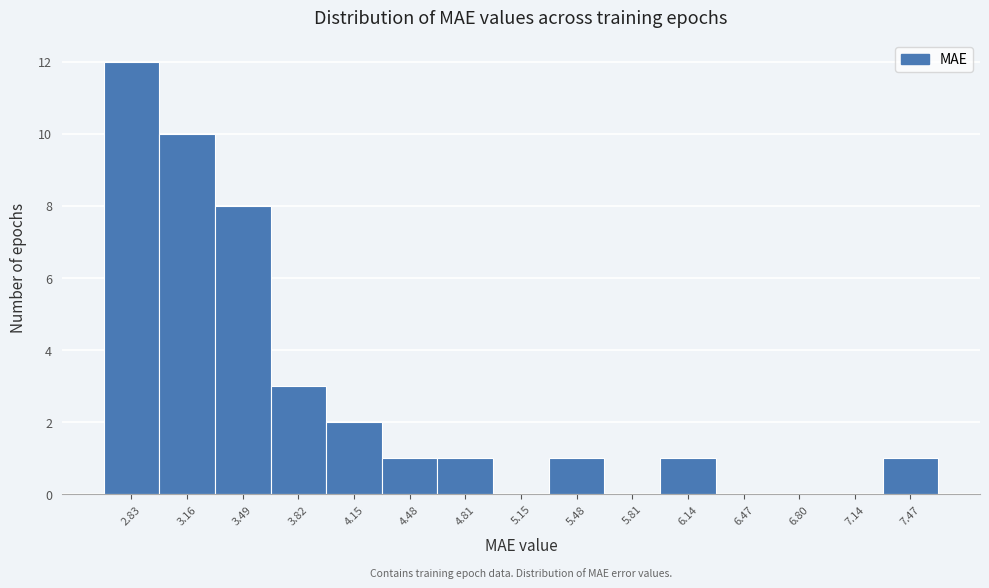

Reading left to right, list every bar in this chart as the range it spans on the x-axis followed by its height. Neither the bar edges nor the heights are printed on the chart, so give them approximately, as read against the axes.

2.65 to 3.00: 12
3.00 to 3.30: 10
3.30 to 3.65: 8
3.65 to 4.00: 3
4.00 to 4.30: 2
4.30 to 4.65: 1
4.65 to 5.00: 1
5.00 to 5.30: 0
5.30 to 5.65: 1
5.65 to 6.00: 0
6.00 to 6.30: 1
6.30 to 6.65: 0
6.65 to 6.95: 0
6.95 to 7.30: 0
7.30 to 7.65: 1